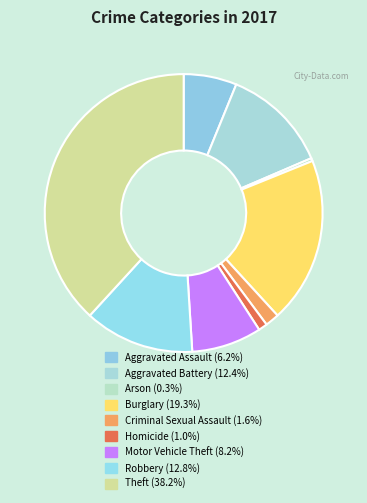

Which slice is the largest?

Theft